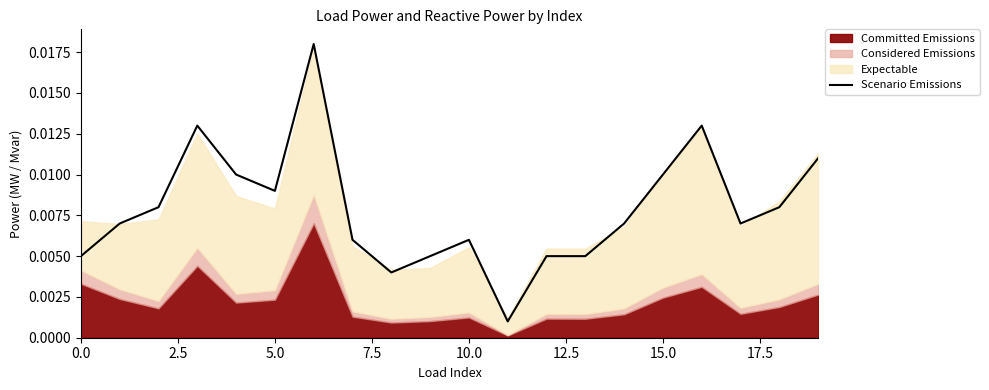

How many interior local peaks (higher than both neighbors) does the data have?

4